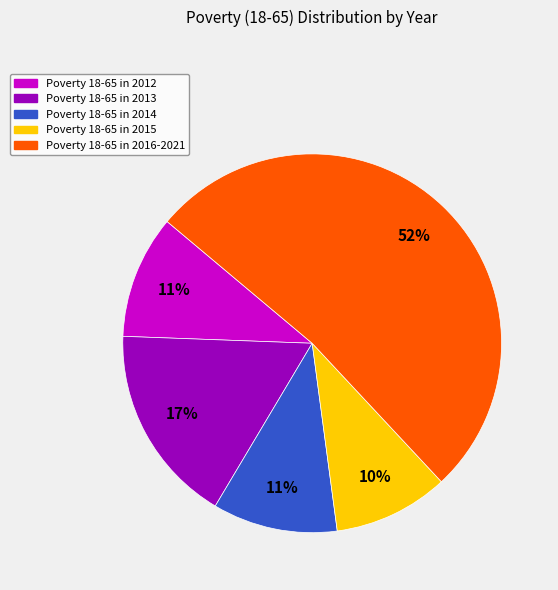

Is there any slice that represents more than half of the pie?

Yes